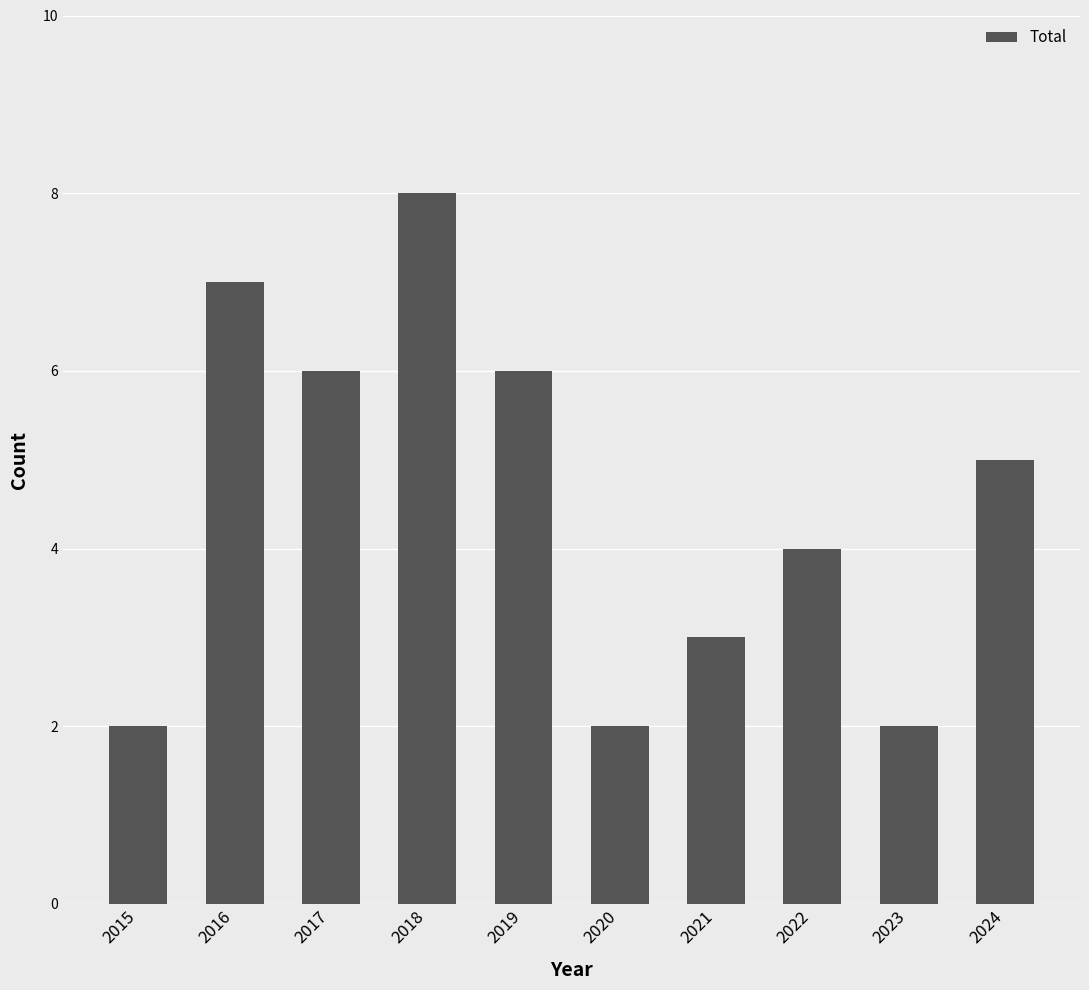

What is the change in value from 2018 to 2020?

-6